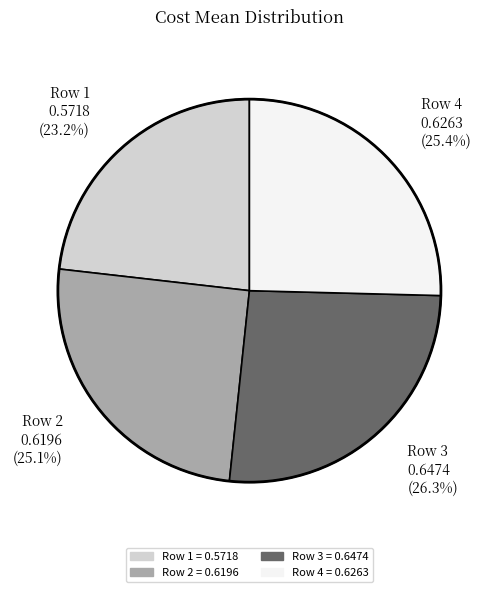

Does any single category account for the majority?

No